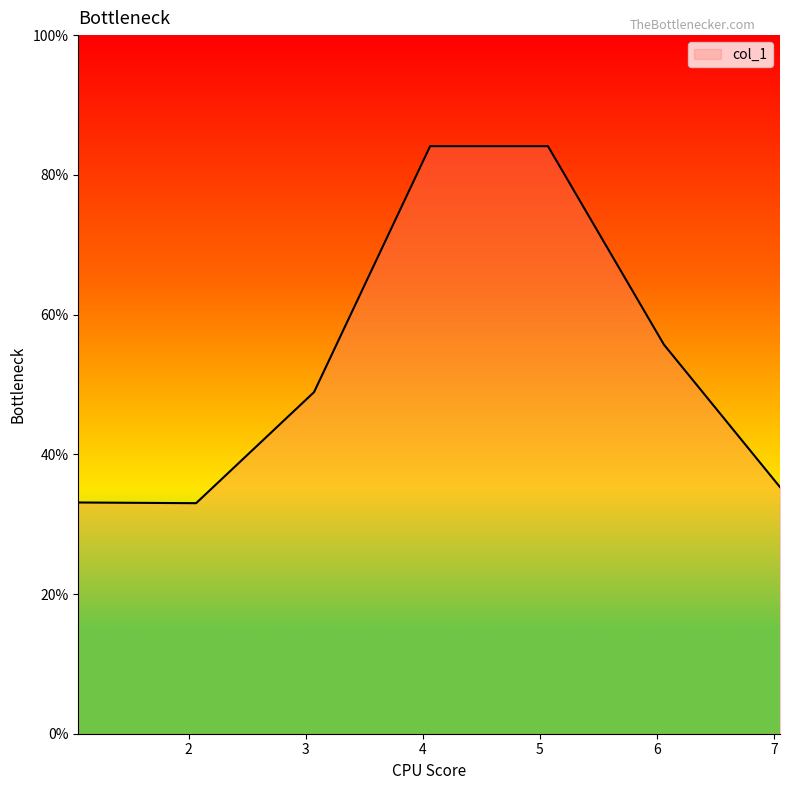

What is the sum of all values?

374.2